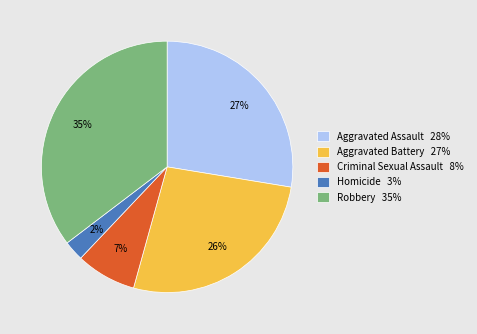

To the nearest percent, what is the difference between the largest and smallest slice percentages?

33%